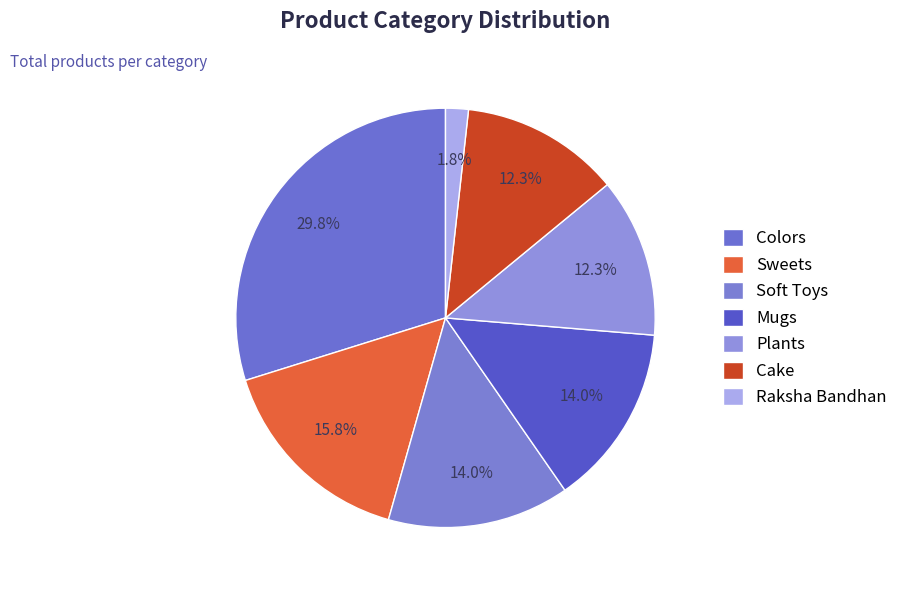

Rank the categories by value from highest to lowest.

Colors, Sweets, Soft Toys, Mugs, Plants, Cake, Raksha Bandhan